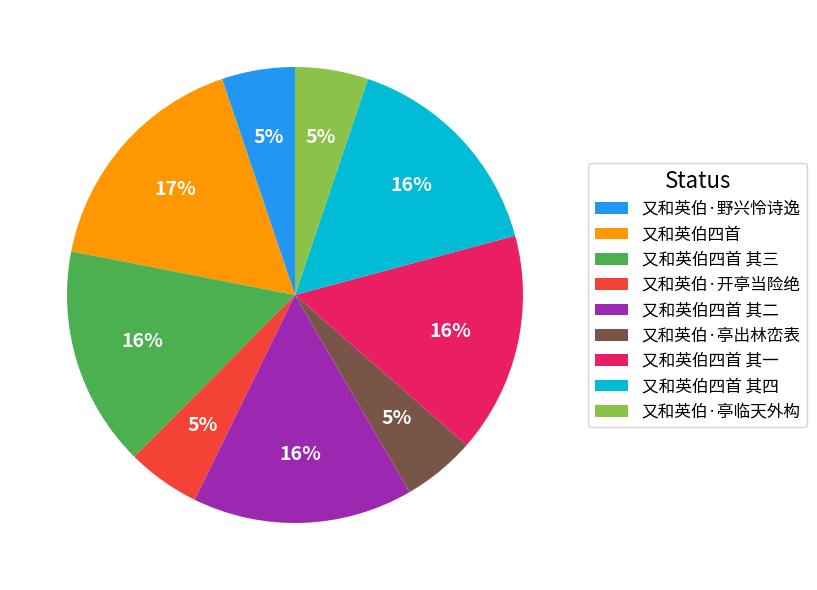

Is there a majority slice in this chart?

No